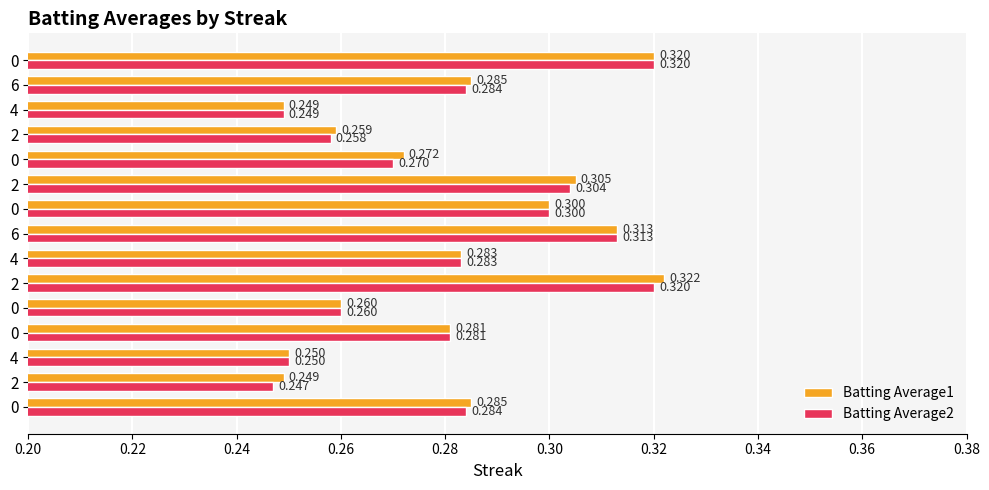

Reading left to right, list all the values displayed in this chart.

Batting Average1: 0.3	0.2	0.2	0.3	0.3	0.3	0.3	0.3	0.3	0.3	0.3	0.3	0.2	0.3	0.3
Batting Average2: 0.3	0.2	0.2	0.3	0.3	0.3	0.3	0.3	0.3	0.3	0.3	0.3	0.2	0.3	0.3